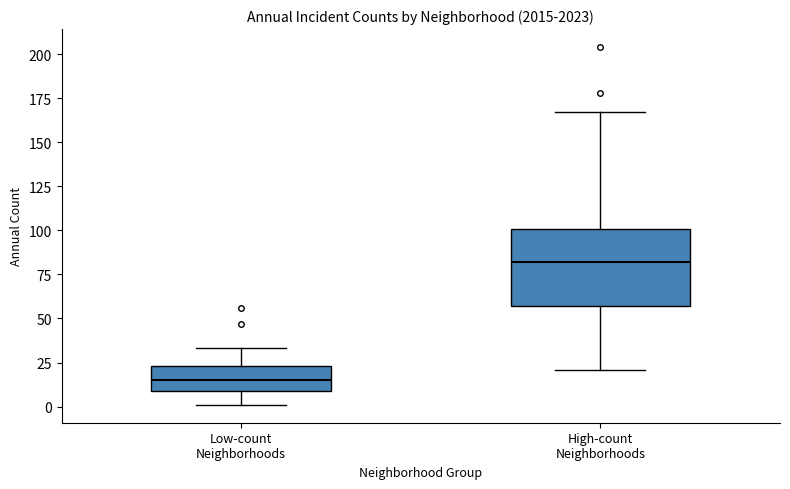

Reading left to right, read every box against the y-axis: the position of its median line, the range the box covers, and the ends of its whiskers. The values are not printed on the chart, so give them approximately, as read against the axis.

Low-count Neighborhoods: median 15, box 10 to 25, whiskers 0 to 35
High-count Neighborhoods: median 80, box 55 to 100, whiskers 20 to 165